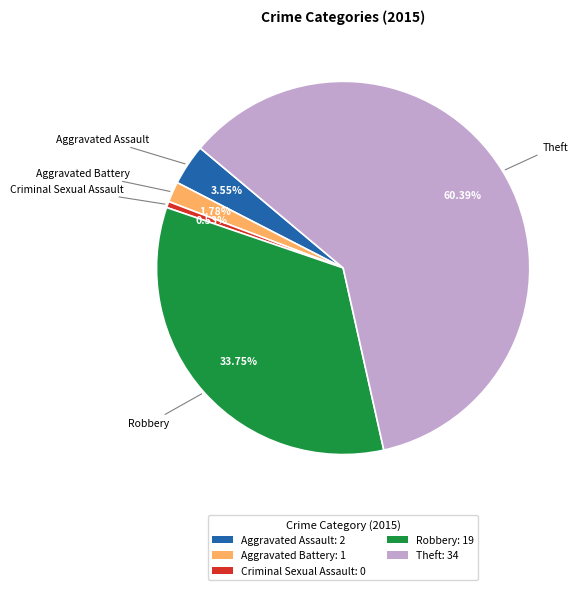

Is it true that Robbery is 26% of the pie?

False